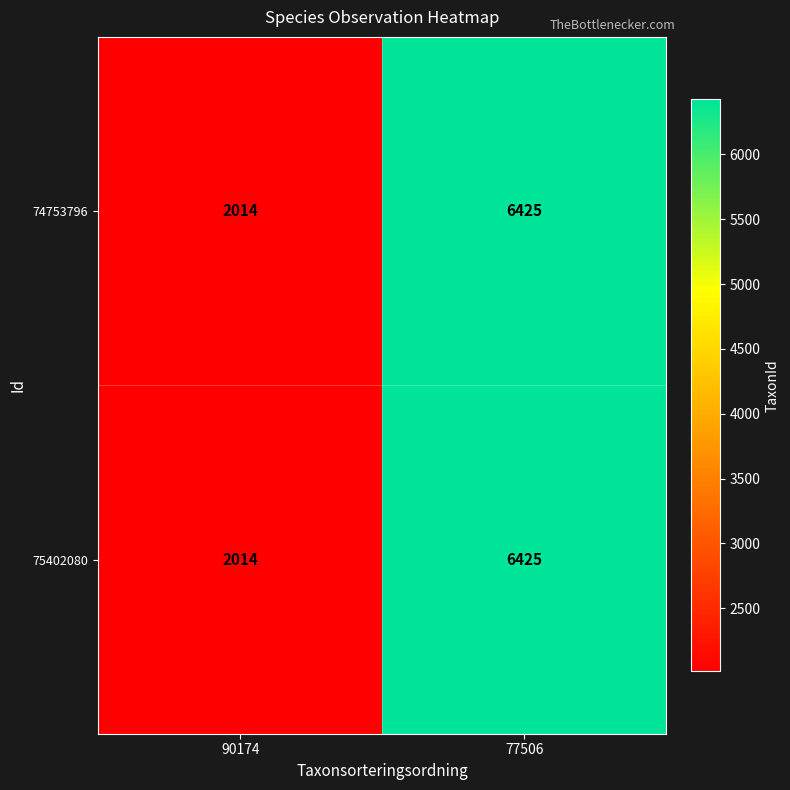

Where is 74753796 nearest to the value 4219?

90174